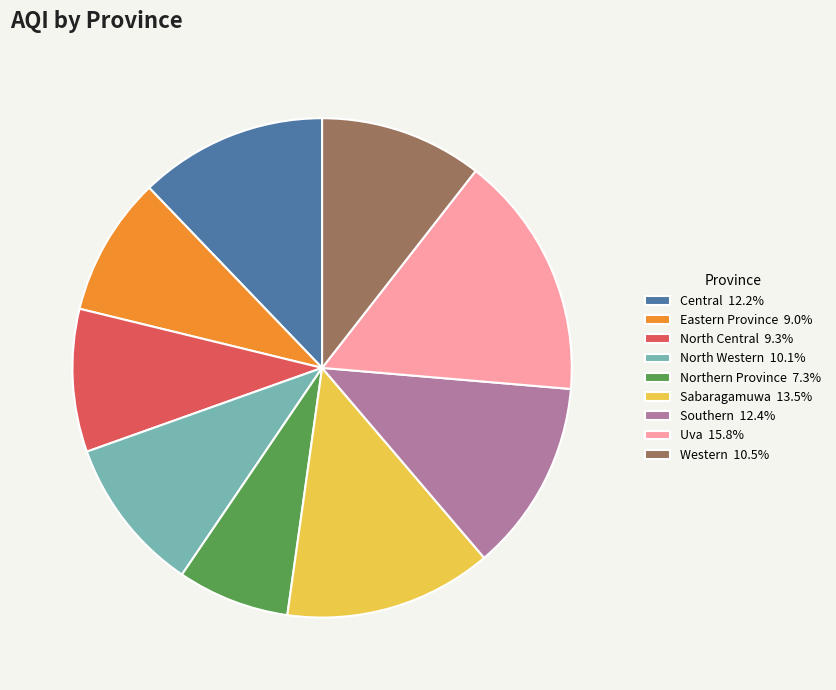

Does Southern represent more than half of the total?

No